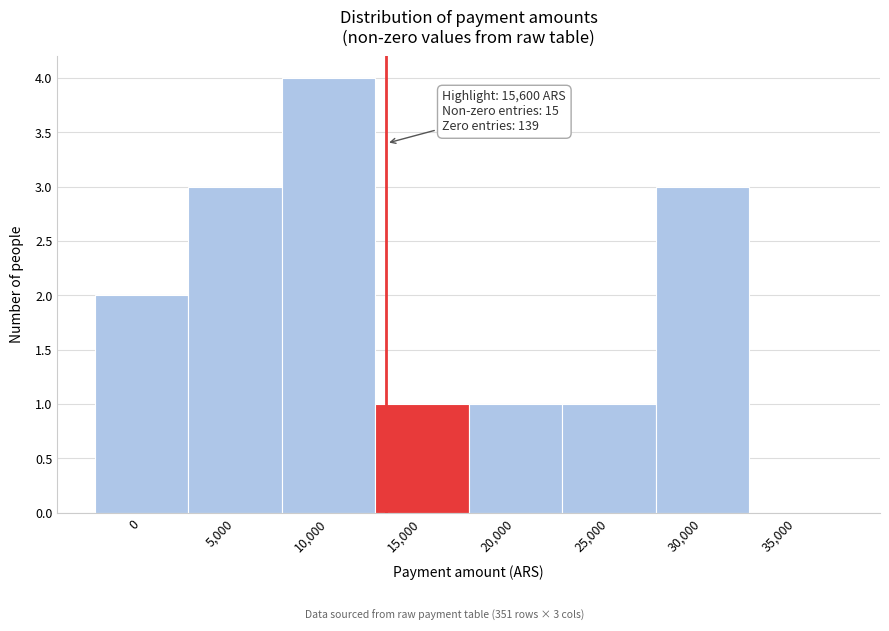

Reading right to left, transcribe all the data shown in this chart.

35,000=0	30,000=3	25,000=1	20,000=1	15,000=1	10,000=4	5,000=3	0=2